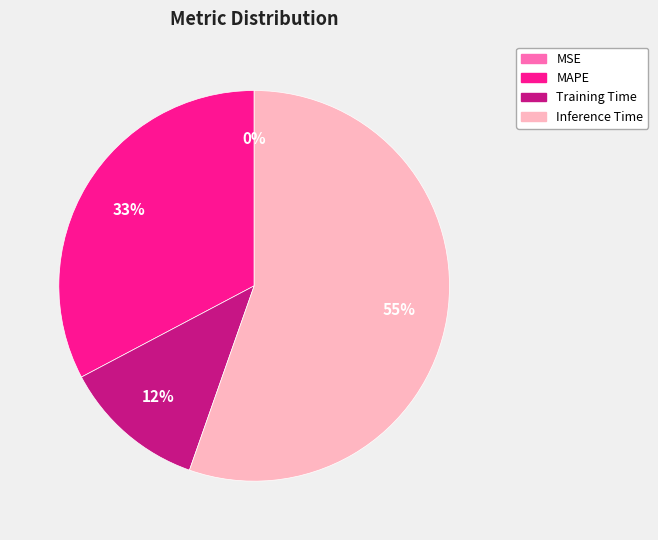

Is there any slice that represents more than half of the pie?

Yes